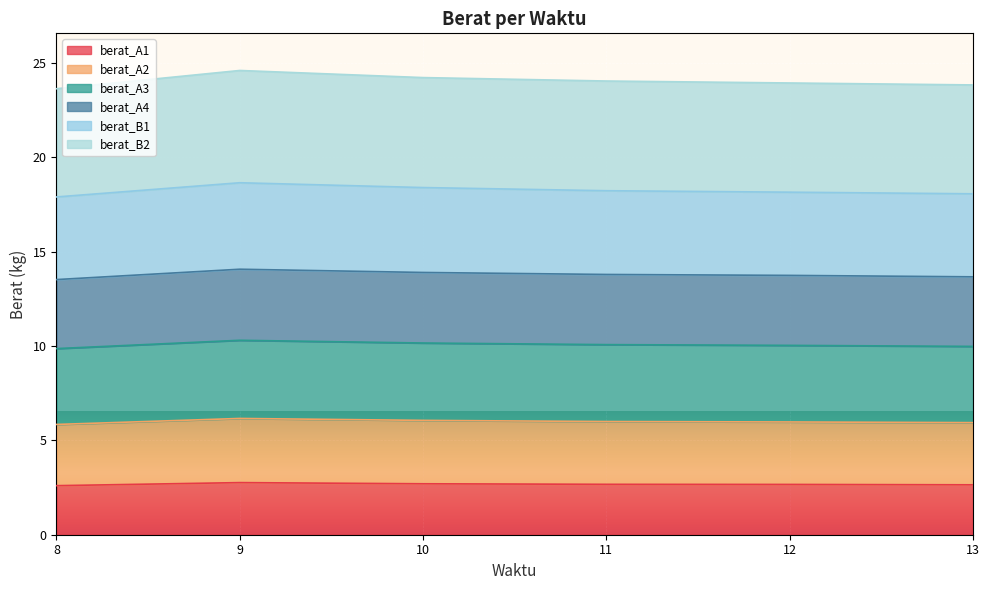

What is the total value across all series at 12?

23.9